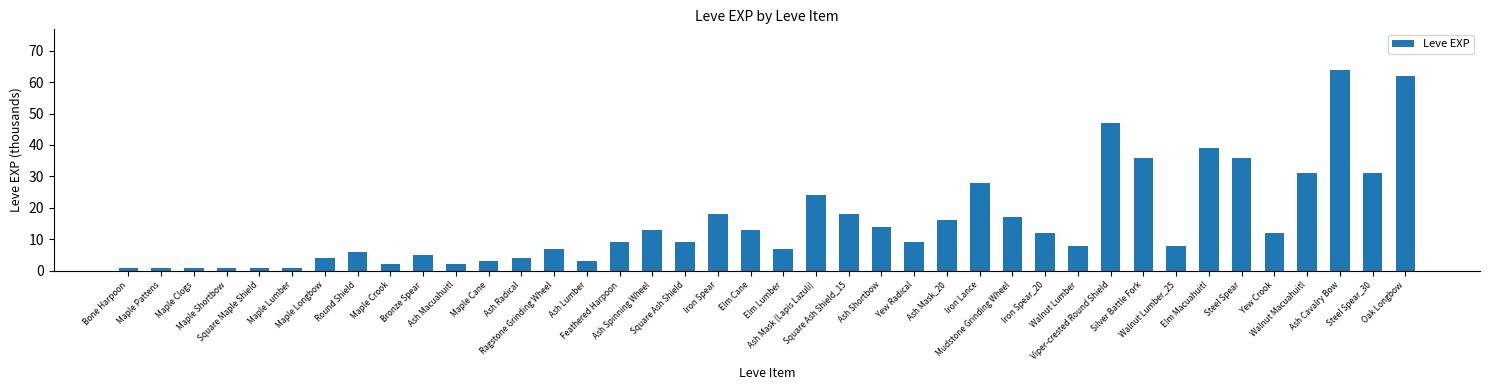

What is the average value?

16